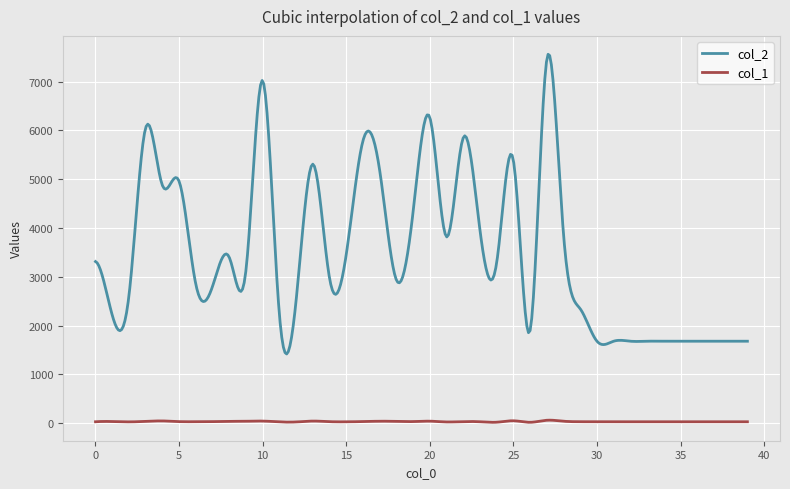

Which series has the widest spread of values?

col_2